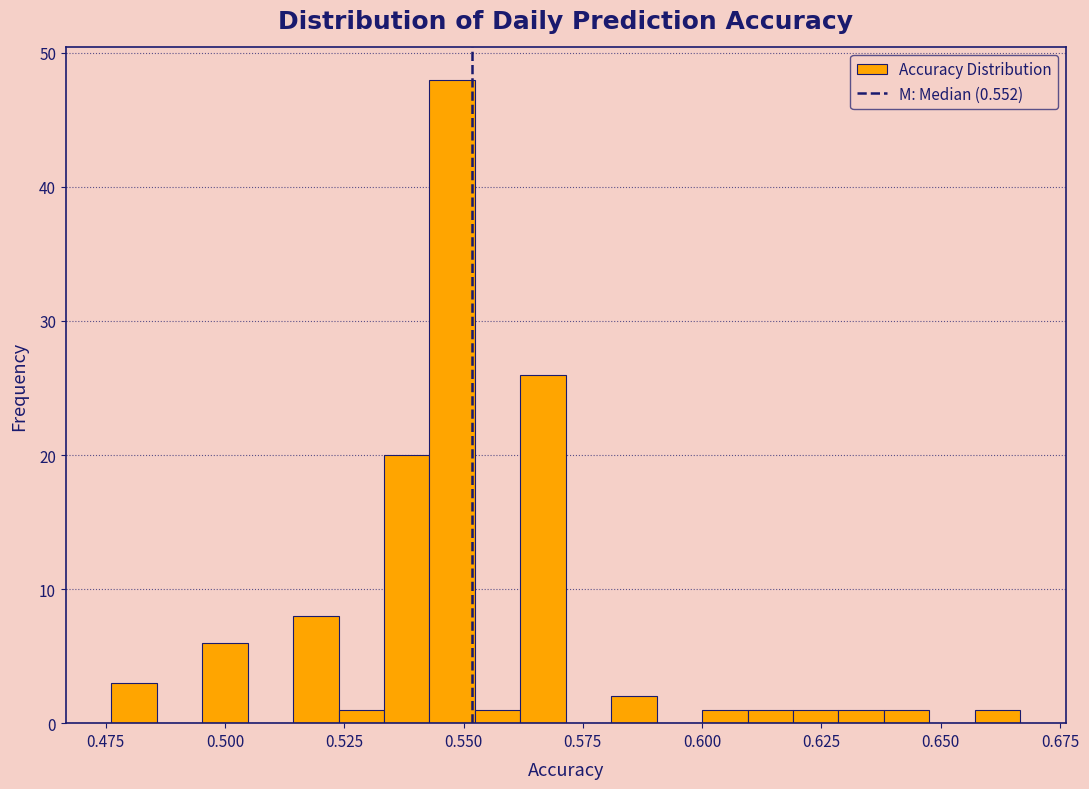

Read against the x-axis, roughly where is the centre of the tallest bar?

0.550